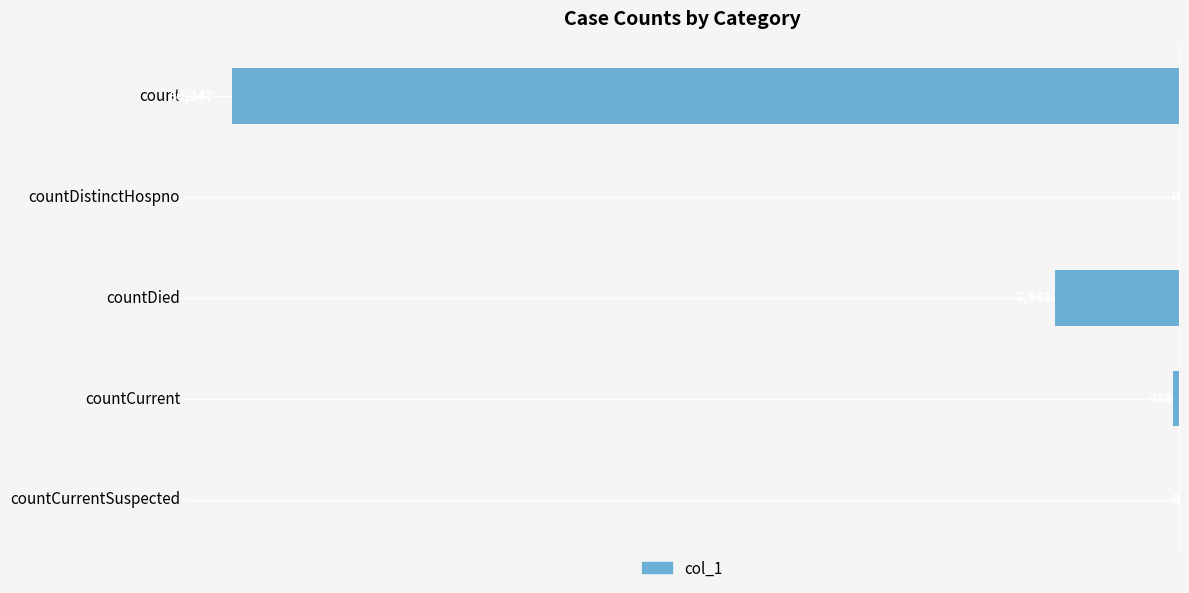

What is the sum of all values?

-68754